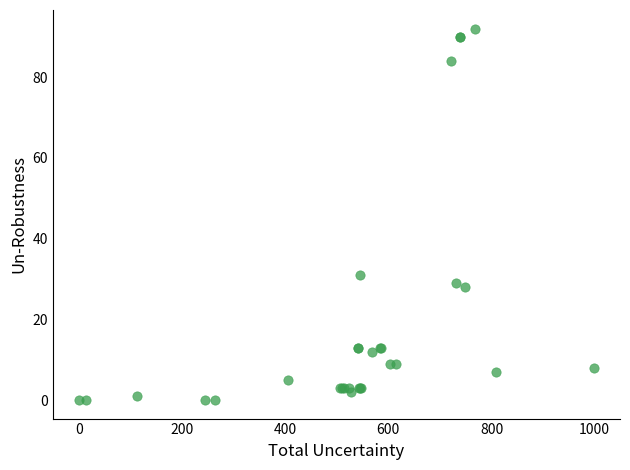

What Y value in the scatter plot is closest to 46?

31